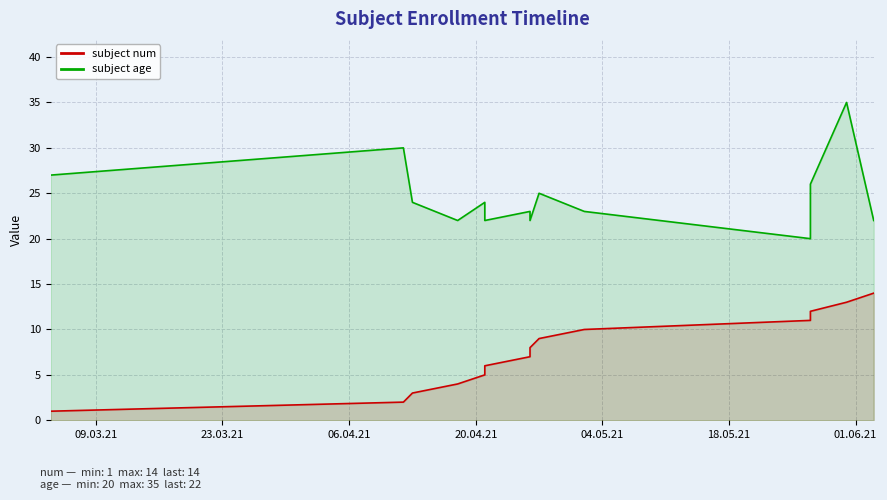

What is the value of the subject num point at the 9th from the left?

9